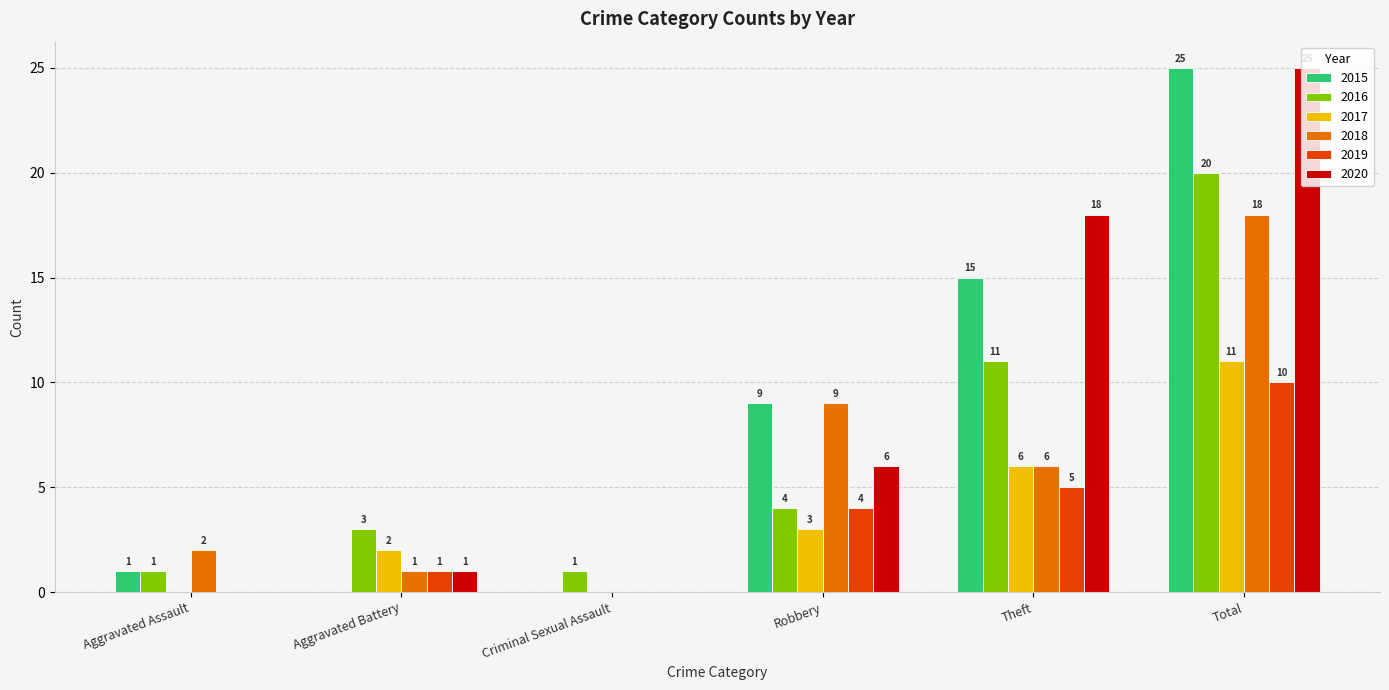

Reading left to right, what are all the values shown in this chart?

2015: Aggravated Assault=1	Aggravated Battery=0	Criminal Sexual Assault=0	Robbery=9	Theft=15	Total=25
2016: Aggravated Assault=1	Aggravated Battery=3	Criminal Sexual Assault=1	Robbery=4	Theft=11	Total=20
2017: Aggravated Assault=0	Aggravated Battery=2	Criminal Sexual Assault=0	Robbery=3	Theft=6	Total=11
2018: Aggravated Assault=2	Aggravated Battery=1	Criminal Sexual Assault=0	Robbery=9	Theft=6	Total=18
2019: Aggravated Assault=0	Aggravated Battery=1	Criminal Sexual Assault=0	Robbery=4	Theft=5	Total=10
2020: Aggravated Assault=0	Aggravated Battery=1	Criminal Sexual Assault=0	Robbery=6	Theft=18	Total=25